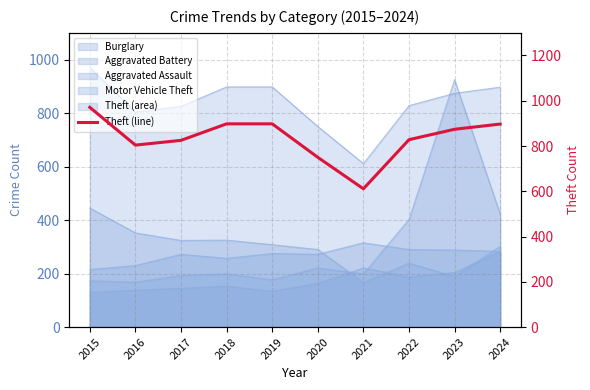

What is the difference between the maximum and second lowest values?

221